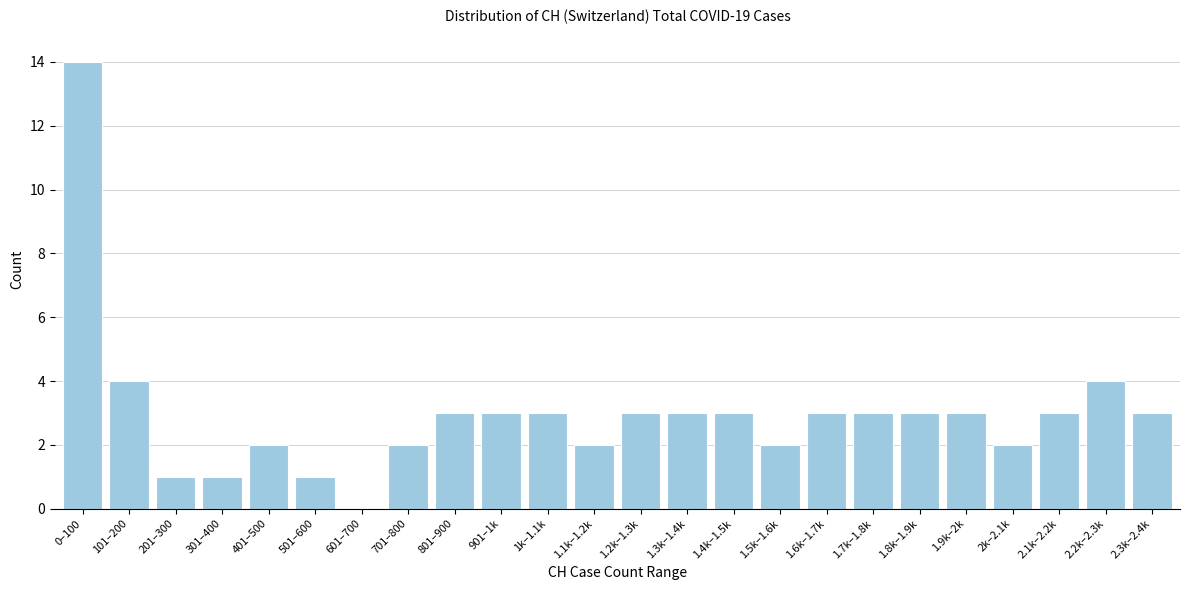

Reading right to left, what are all the values shown in this chart?

2.3k–2.4k=3	2.2k–2.3k=4	2.1k–2.2k=3	2k–2.1k=2	1.9k–2k=3	1.8k–1.9k=3	1.7k–1.8k=3	1.6k–1.7k=3	1.5k–1.6k=2	1.4k–1.5k=3	1.3k–1.4k=3	1.2k–1.3k=3	1.1k–1.2k=2	1k–1.1k=3	901–1k=3	801–900=3	701–800=2	601–700=0	501–600=1	401–500=2	301–400=1	201–300=1	101–200=4	0–100=14